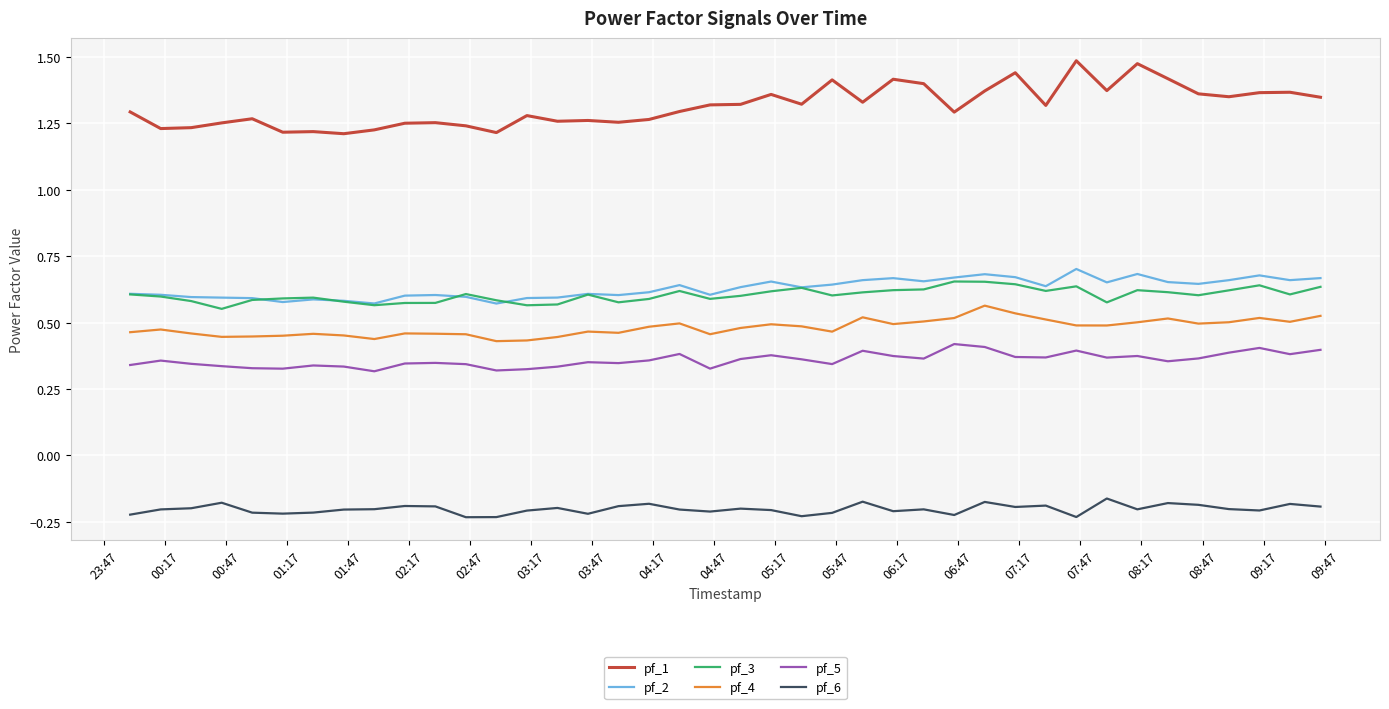

Is this an area chart (filled region under the line)?

No